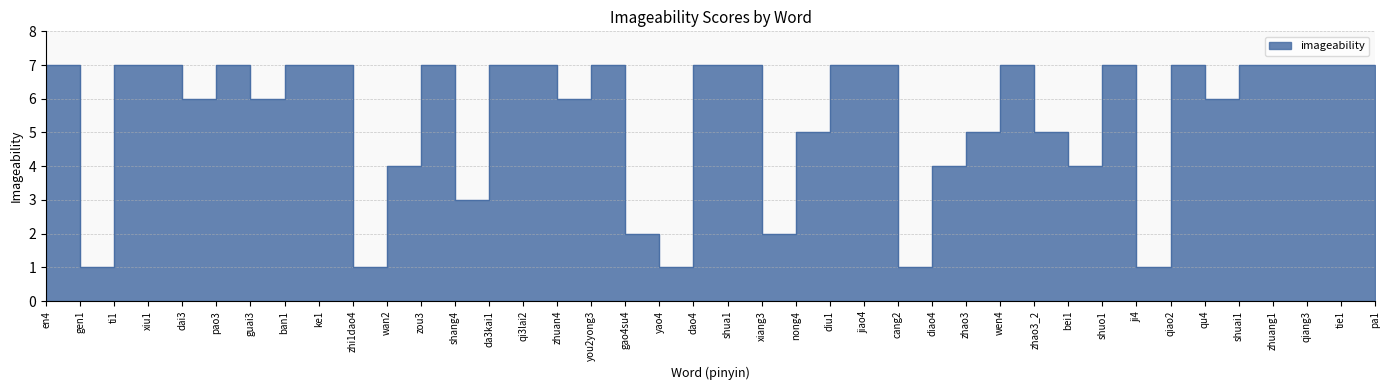

Where is the first local minimum?

gen1